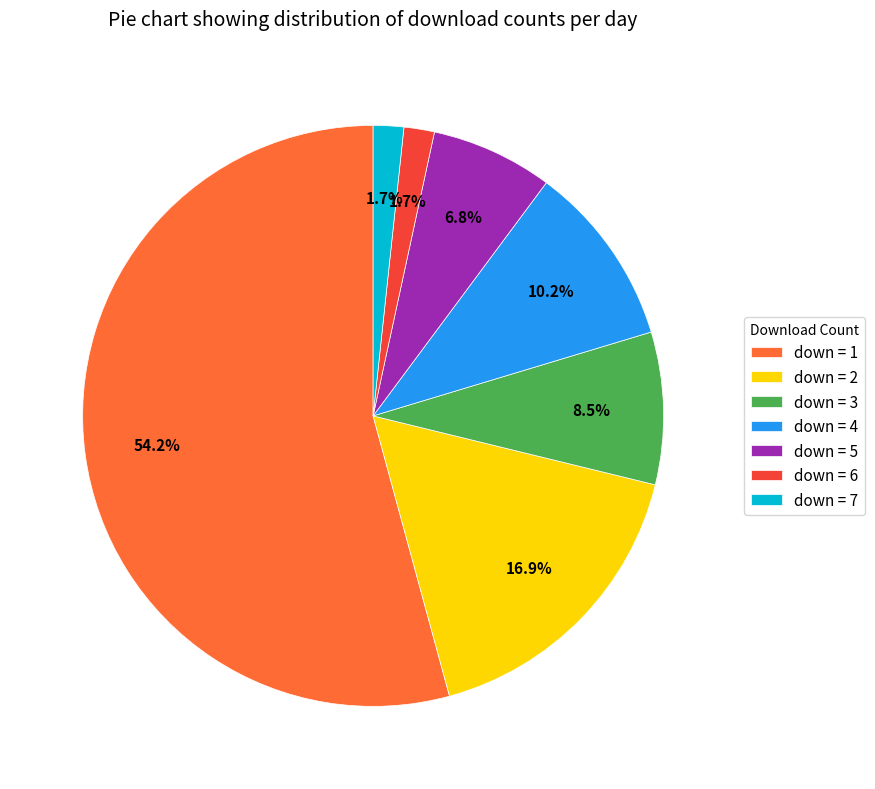

Combined, what portion of the pie is down = 2 and down = 3?

25.4%